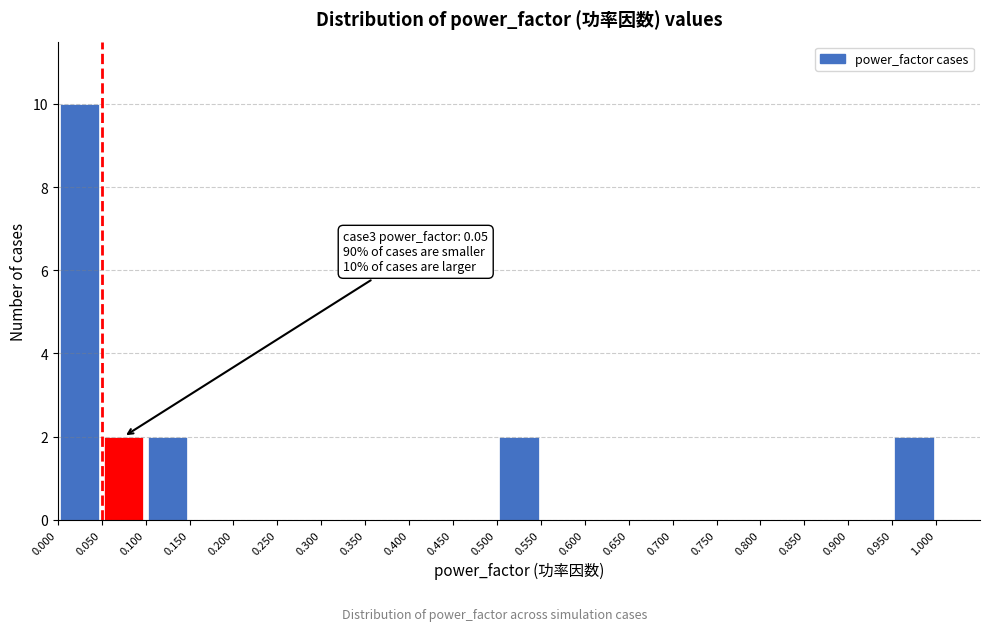

Which range on the x-axis has the tallest bar?

0.000 to 0.050